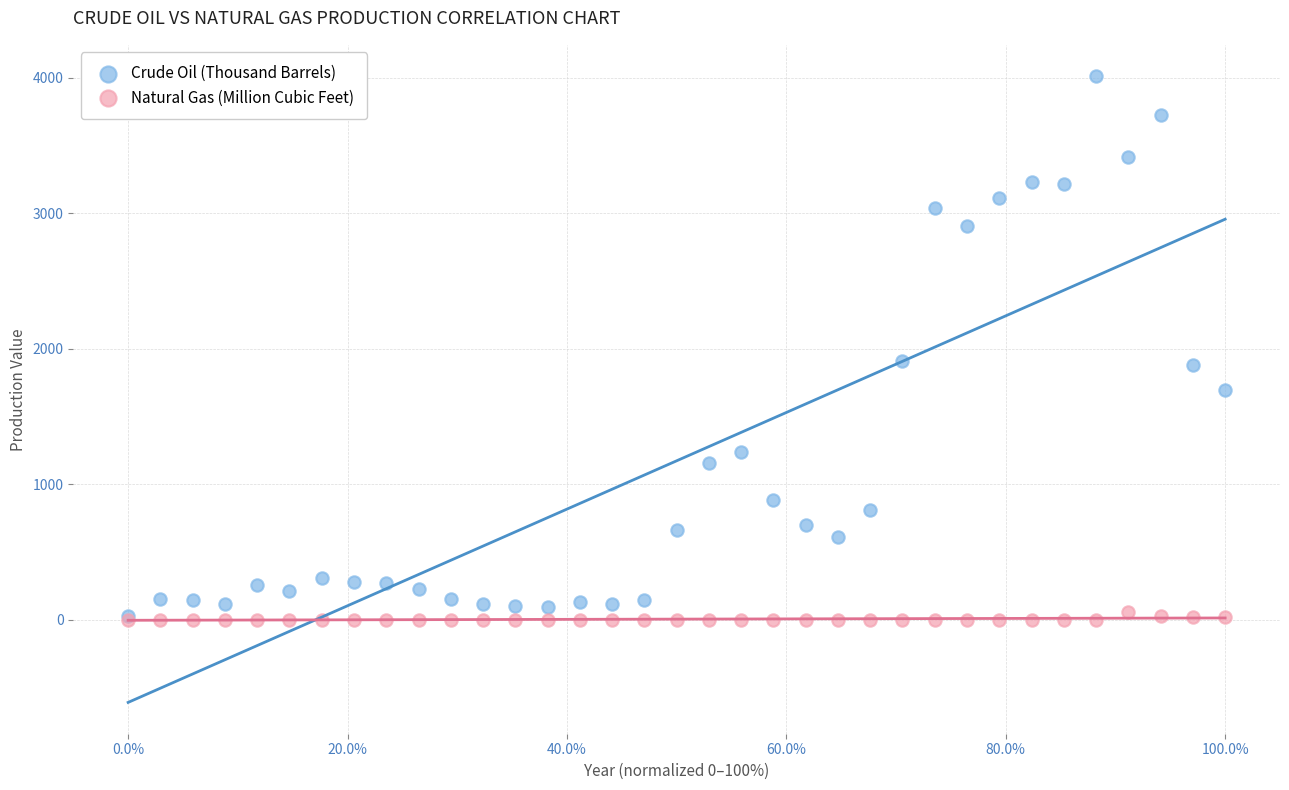

What are all the series names shown in the legend?

Crude Oil (Thousand Barrels), Natural Gas (Million Cubic Feet)